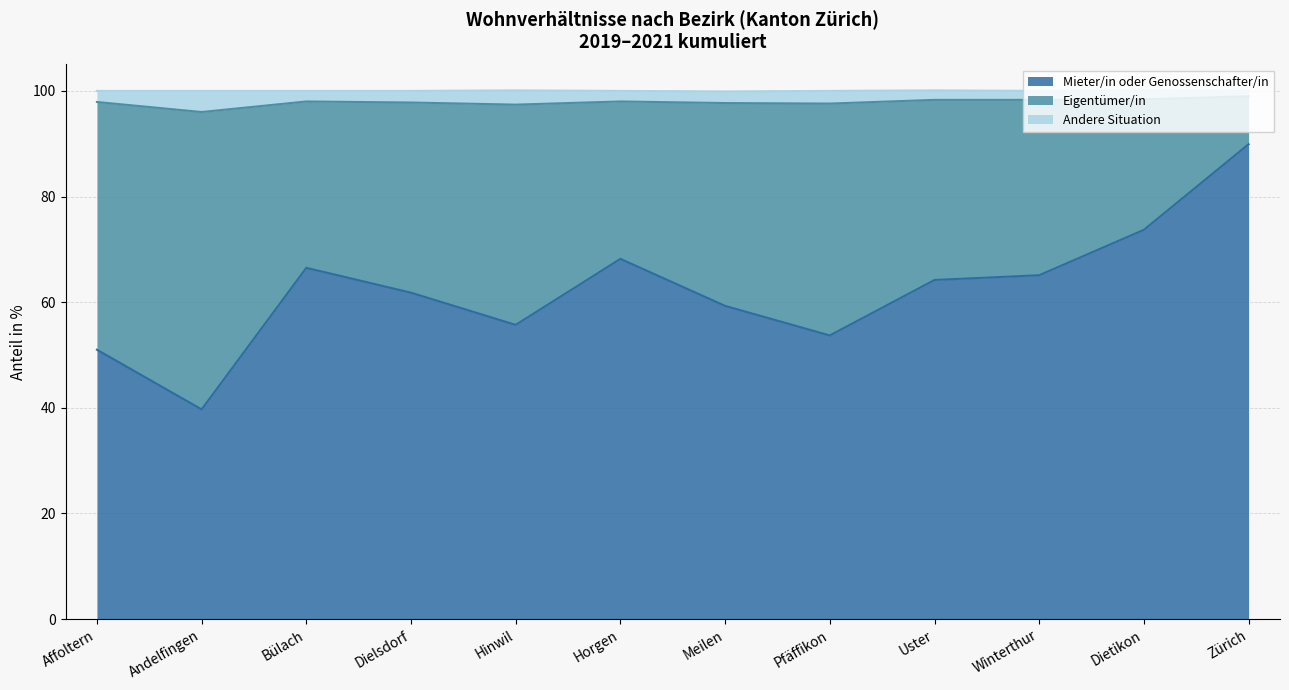

What is the smallest value displayed?

39.7